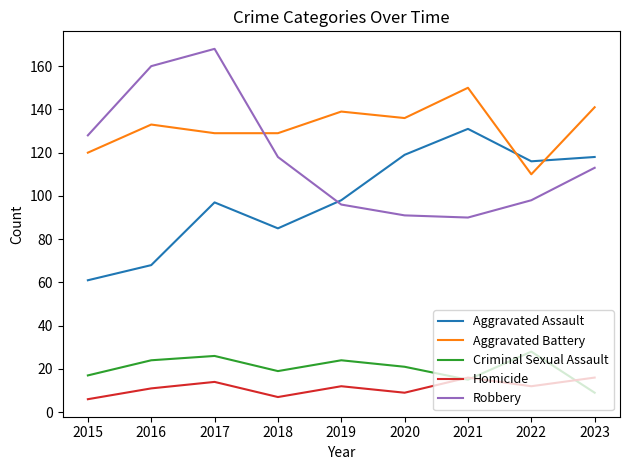

Where is the first local maximum for Robbery?

2017